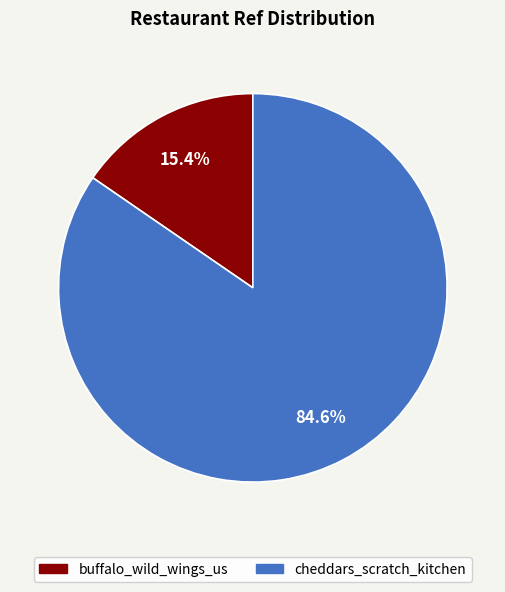

Rank the categories by value from lowest to highest.

buffalo_wild_wings_us, cheddars_scratch_kitchen